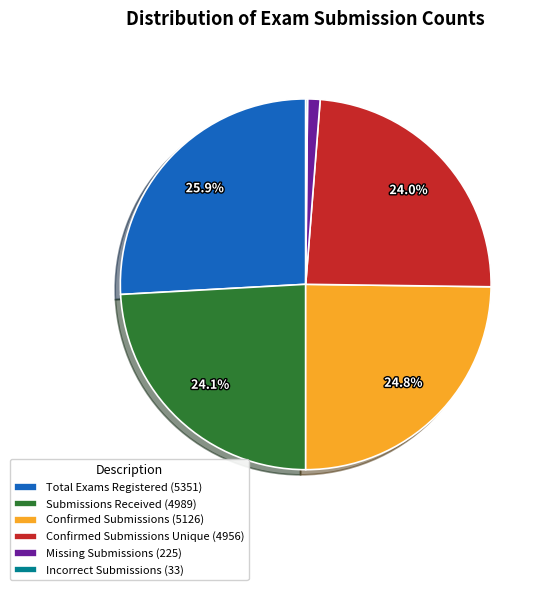

Between Submissions Received (4989) and Total Exams Registered (5351), which is larger?

Total Exams Registered (5351)